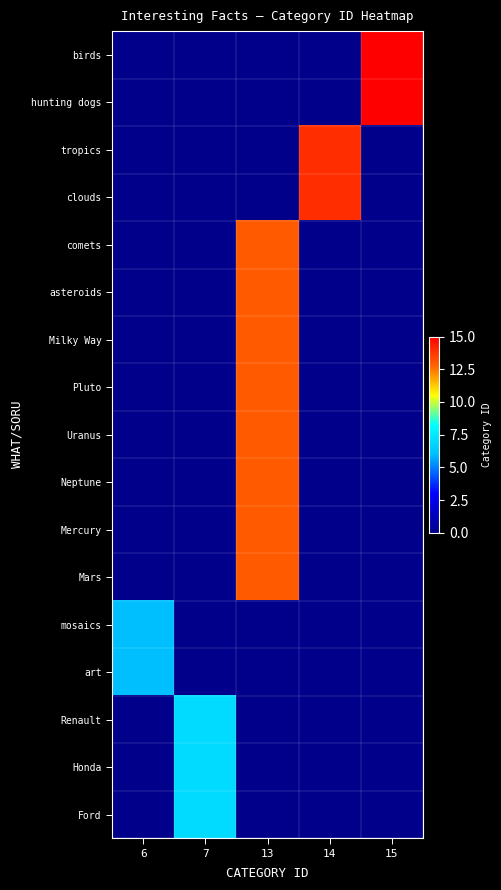

At which category does the chart reach its minimum across all series?

6